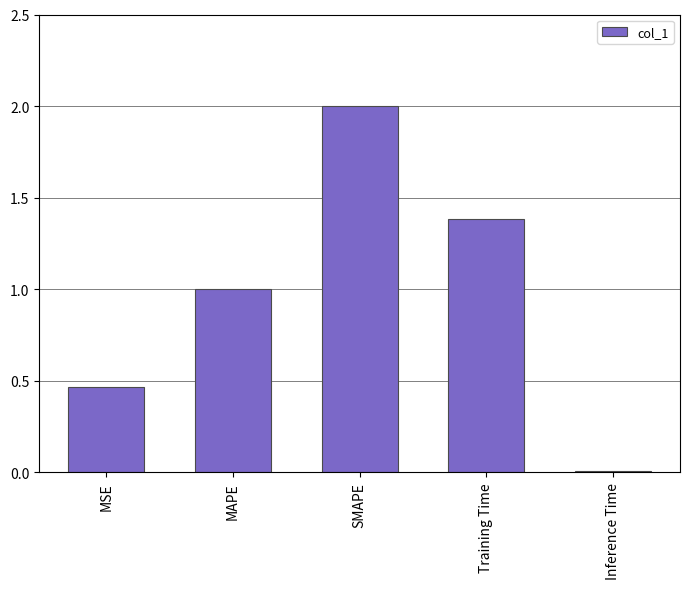

What is the change in value from SMAPE to Training Time?

-0.6